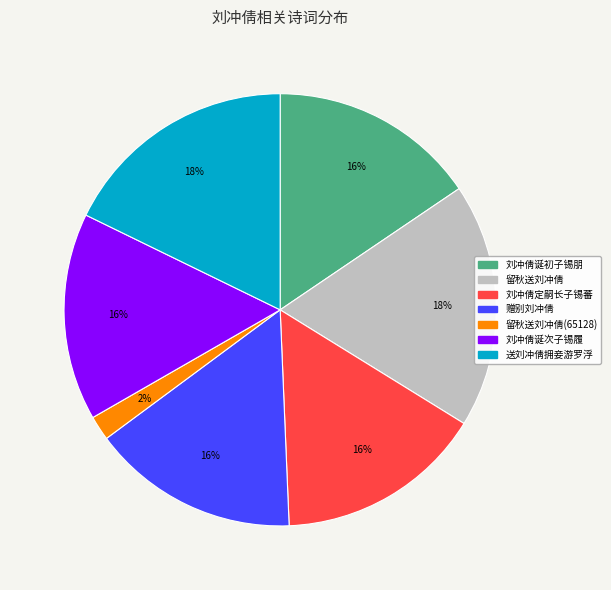

True or false: 留秋送刘冲倩 accounts for 18% of the total.

True